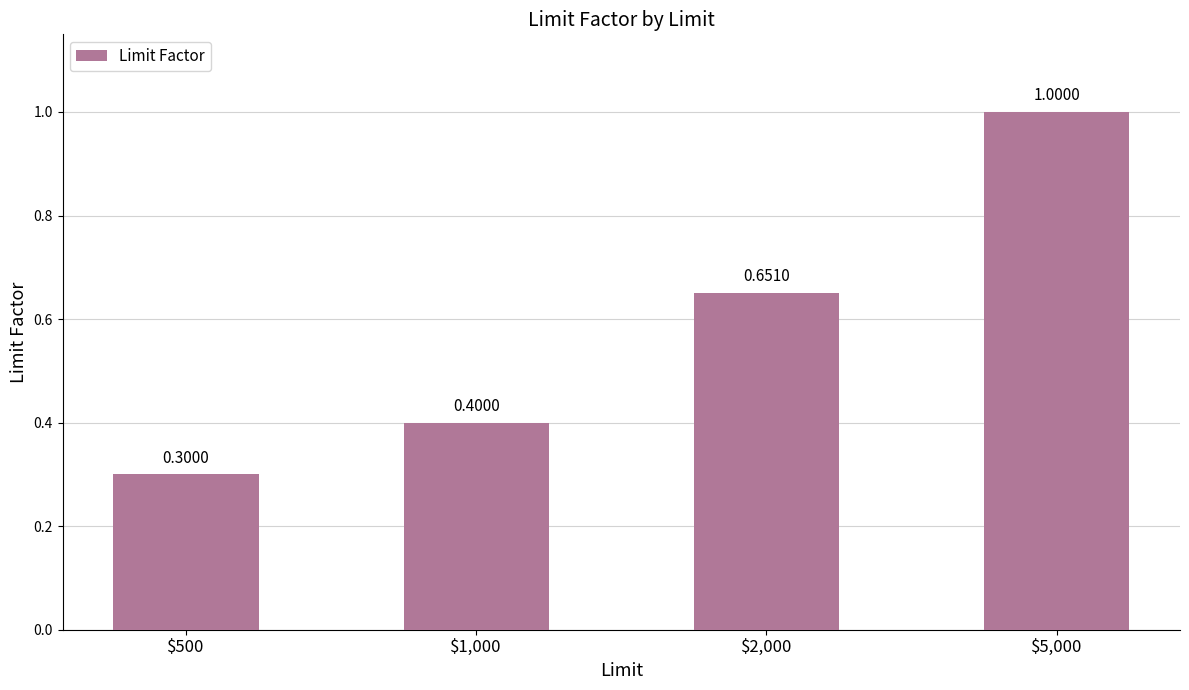

Where is the data nearest to the value 0?

$500